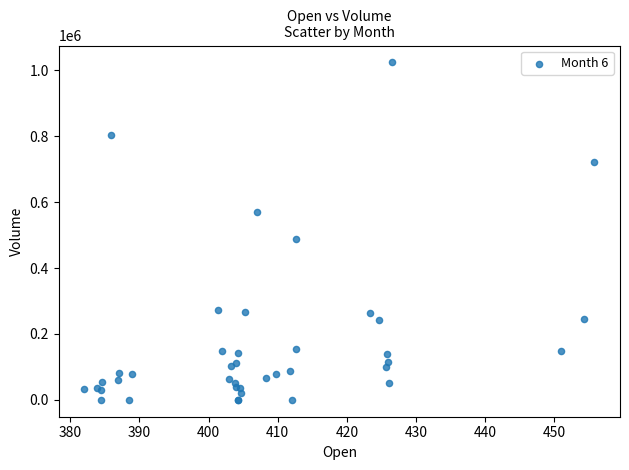

What Y value in the scatter plot is closest to 511869?

487522